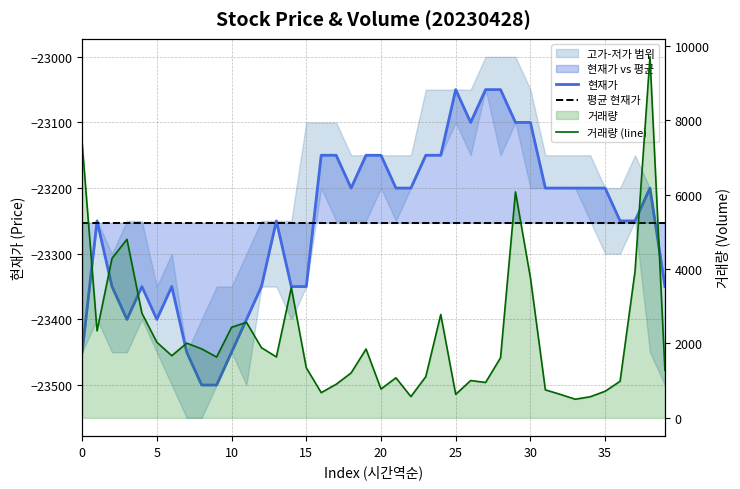

The value of 거래량 at 34 is 375. True or false?

False